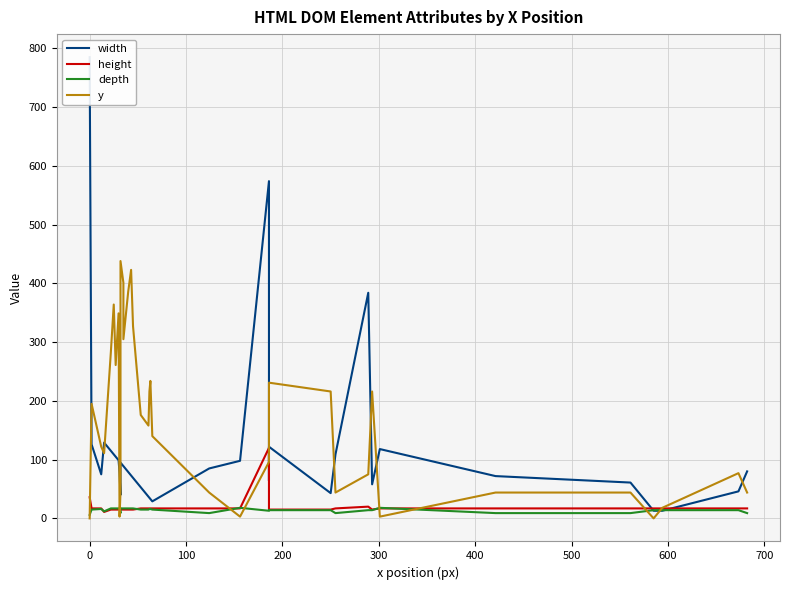

What is the value of the width point at the 13th from the left?

89